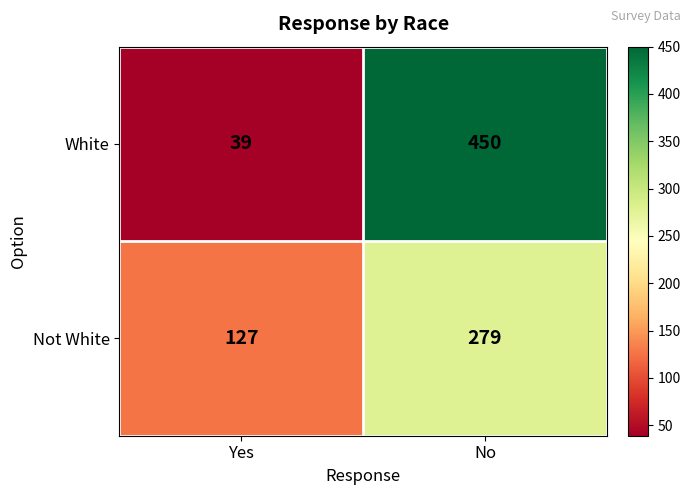

Is it true that White equals 65 at Yes?

False